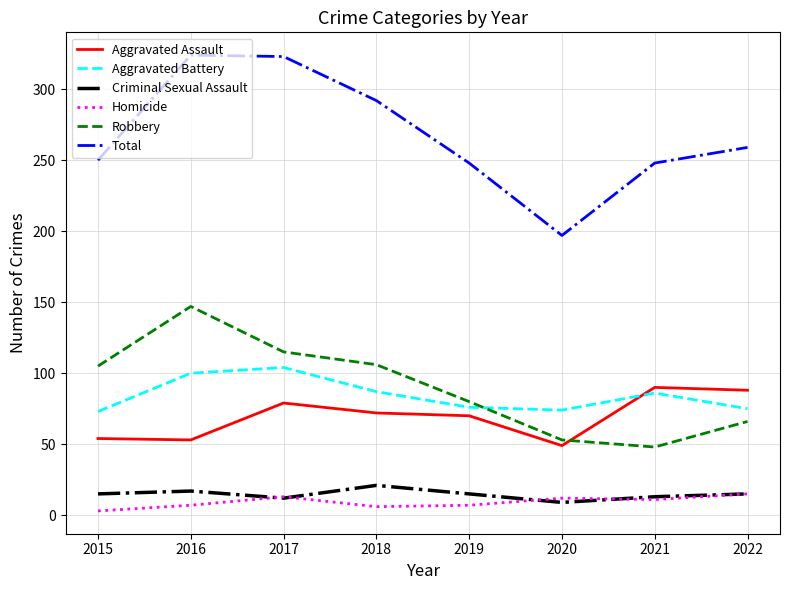

What value does the Homicide series have at 2020, to the nearest 10?

10